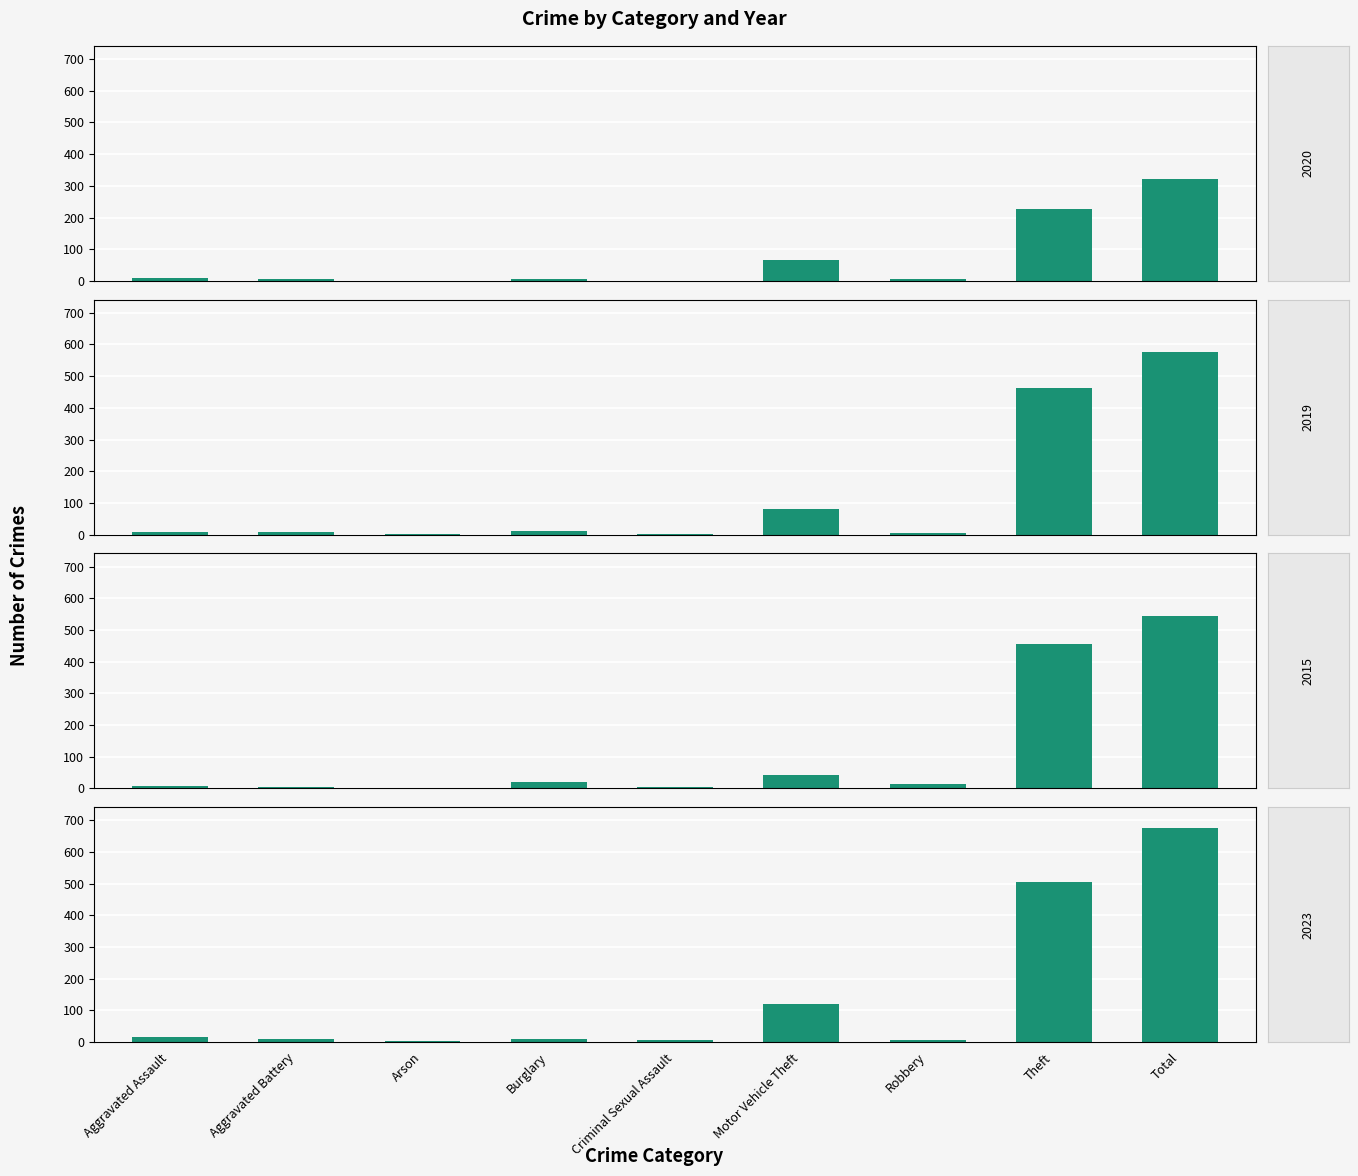

What is the average value of the 2020 series?

71